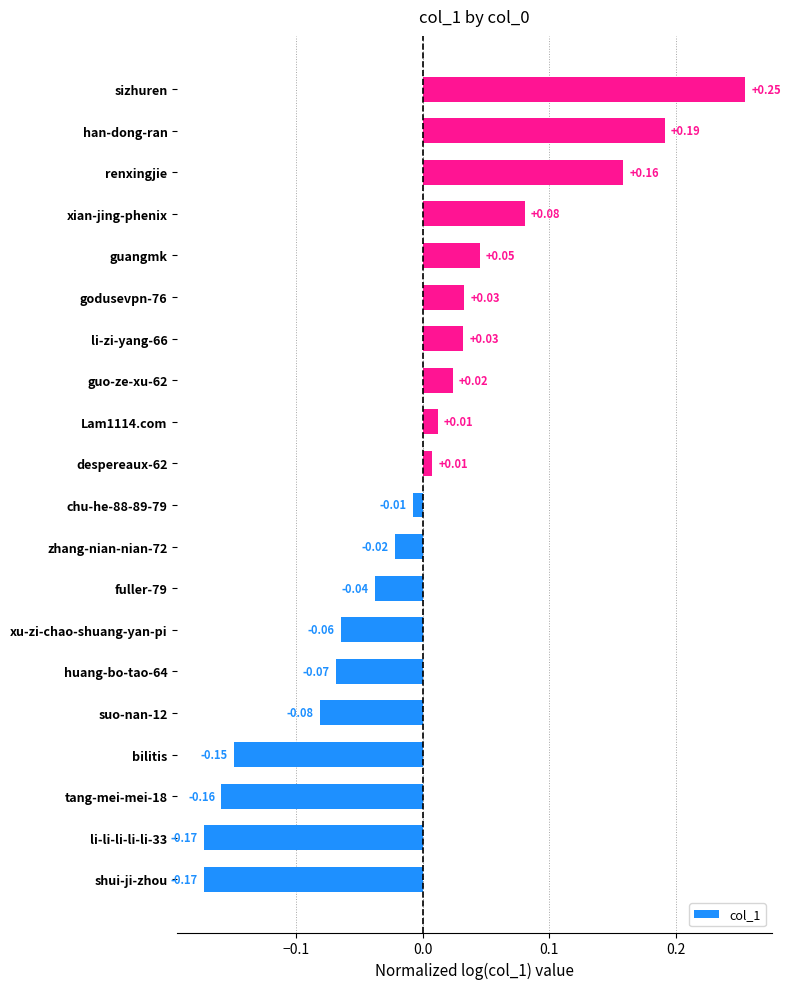

Which category has the highest value across all series?

sizhuren